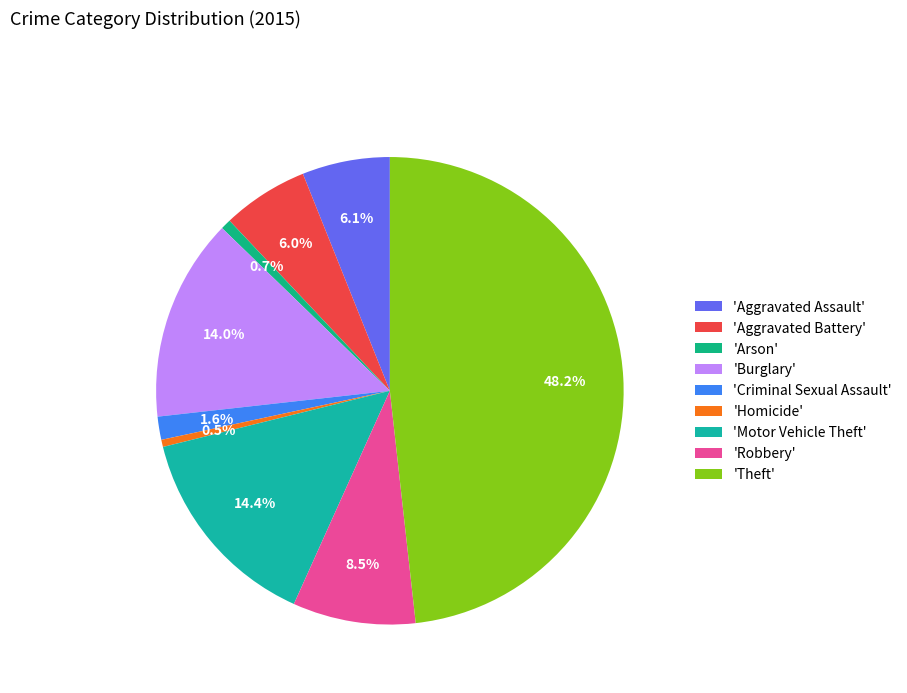

How many slices are in this pie chart?

9